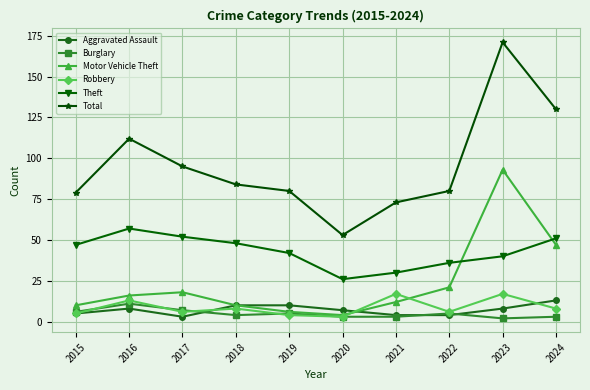

Reading left to right, extract all data points from this chart.

Aggravated Assault: 2015=5	2016=8	2017=3	2018=10	2019=10	2020=7	2021=4	2022=4	2023=8	2024=13
Burglary: 2015=6	2016=11	2017=7	2018=4	2019=5	2020=3	2021=3	2022=5	2023=2	2024=3
Motor Vehicle Theft: 2015=10	2016=16	2017=18	2018=10	2019=6	2020=4	2021=12	2022=21	2023=93	2024=47
Robbery: 2015=5	2016=13	2017=6	2018=8	2019=4	2020=3	2021=17	2022=6	2023=17	2024=8
Theft: 2015=47	2016=57	2017=52	2018=48	2019=42	2020=26	2021=30	2022=36	2023=40	2024=51
Total: 2015=79	2016=112	2017=95	2018=84	2019=80	2020=53	2021=73	2022=80	2023=171	2024=130